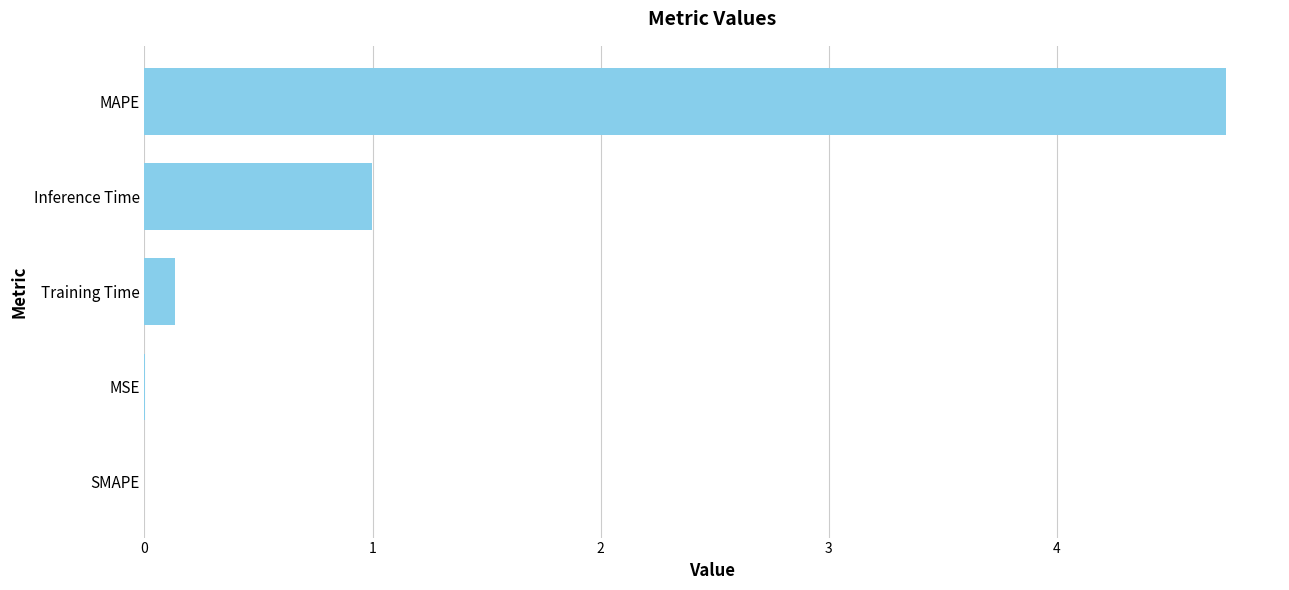

What is the average value?

1.2